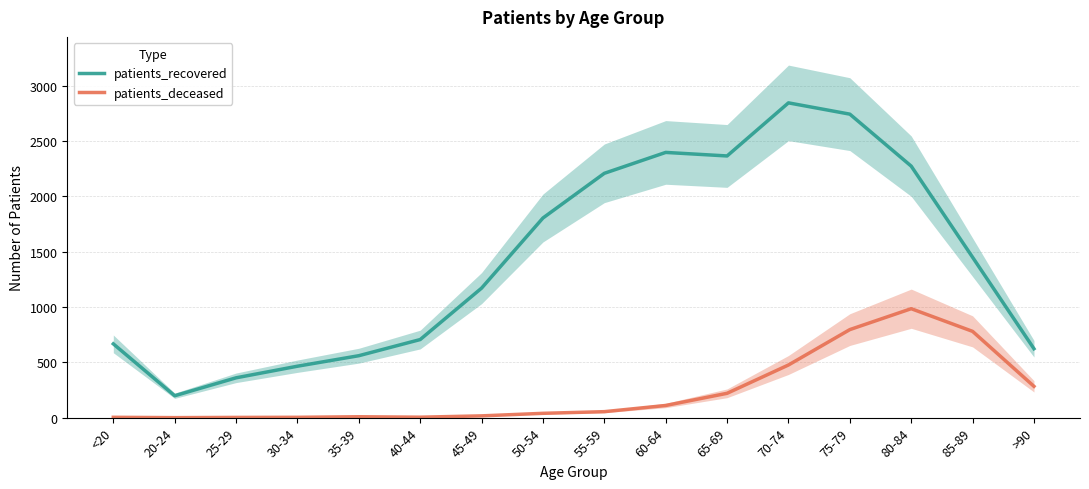

Between 60-64 and <20, which is larger?

60-64